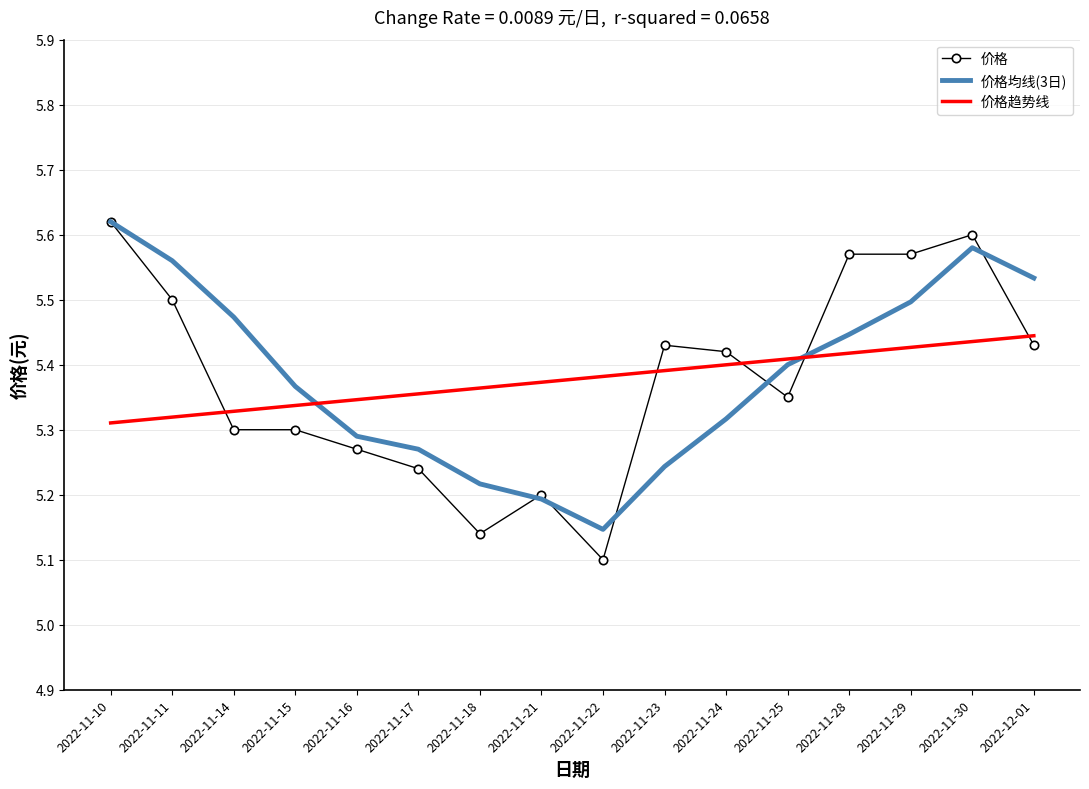

Which series has the largest range (max minus min)?

价格